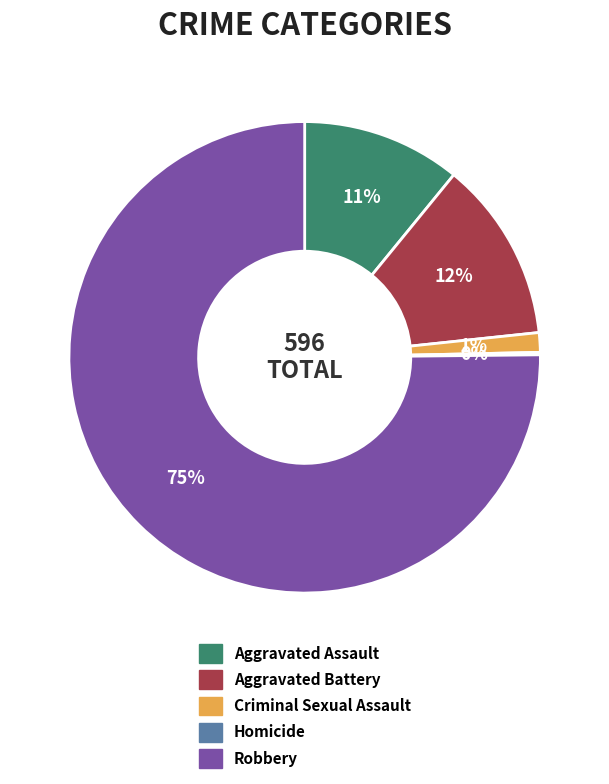

Which category has the biggest portion of the pie?

Robbery